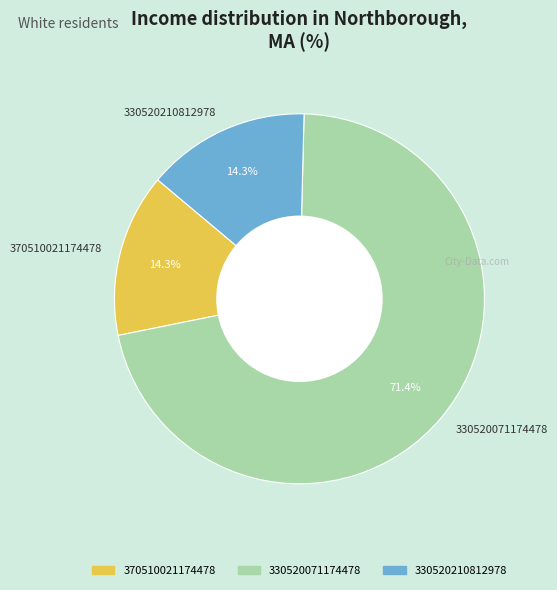

Is it true that 330520071174478 is 71% of the pie?

True